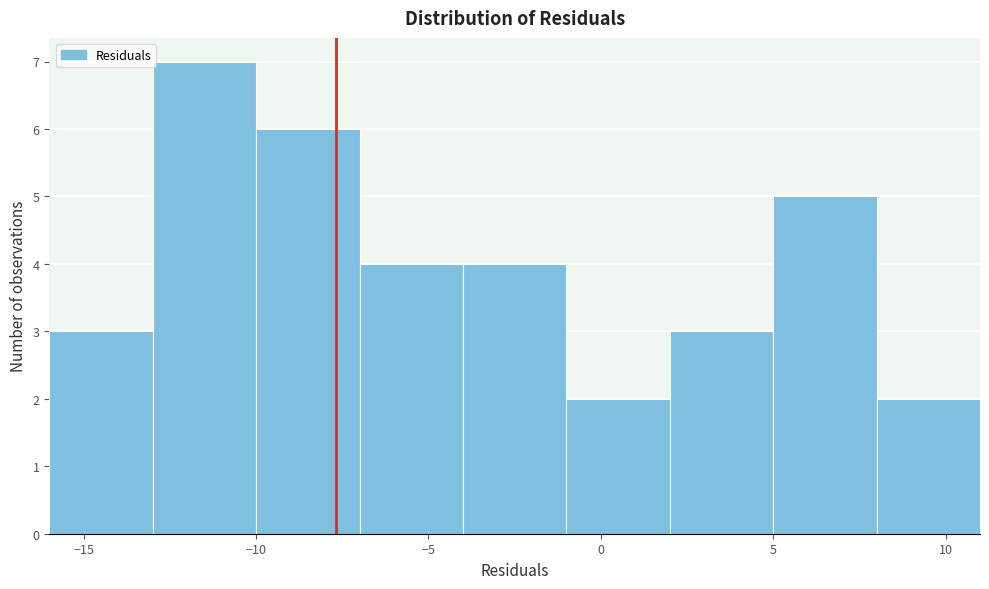

What is the height of the bar covering -10 to -7 on the x-axis? The values are not printed on the chart, so give them approximately, as read against the axis.

6